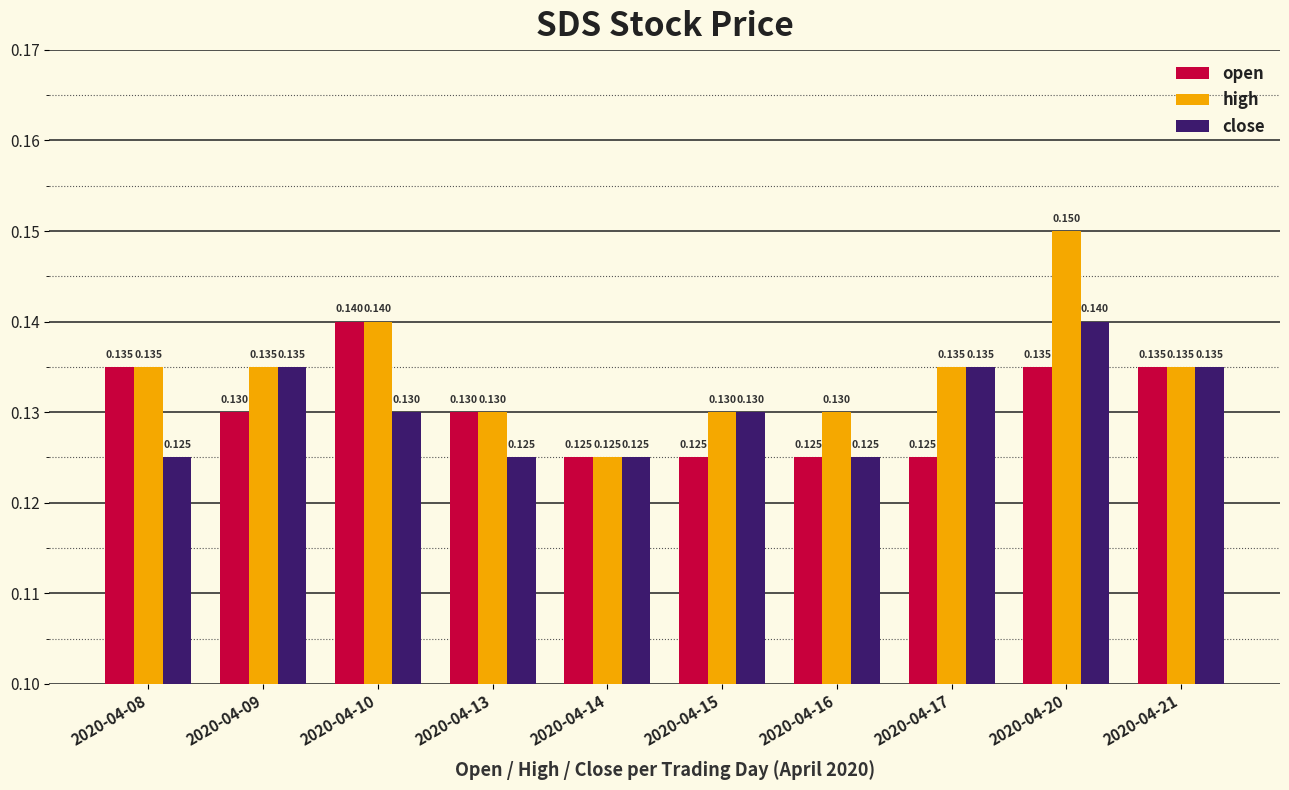

How many groups of bars are there?

10